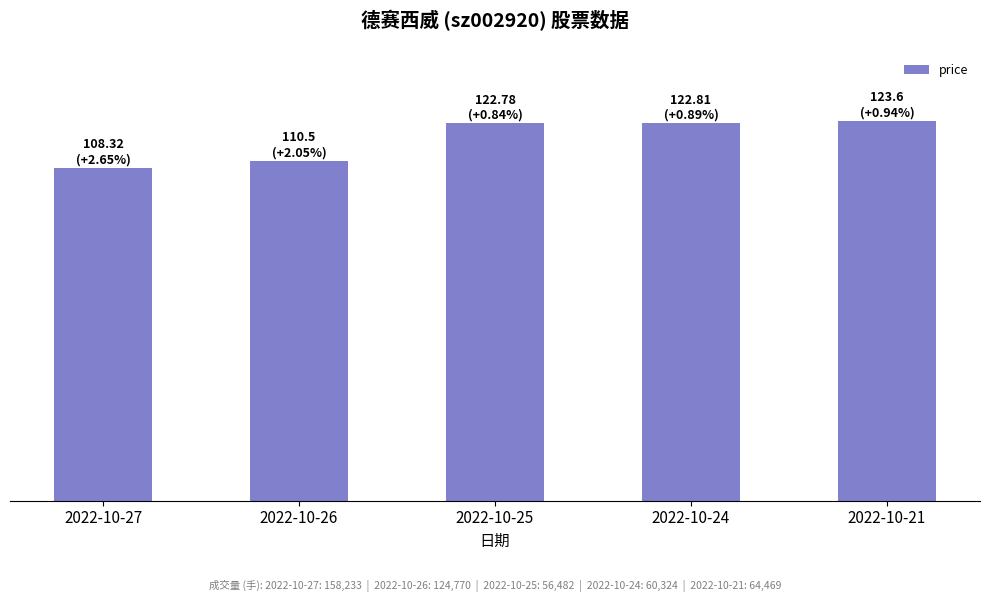

Where is the data nearest to the value 115?

2022-10-26